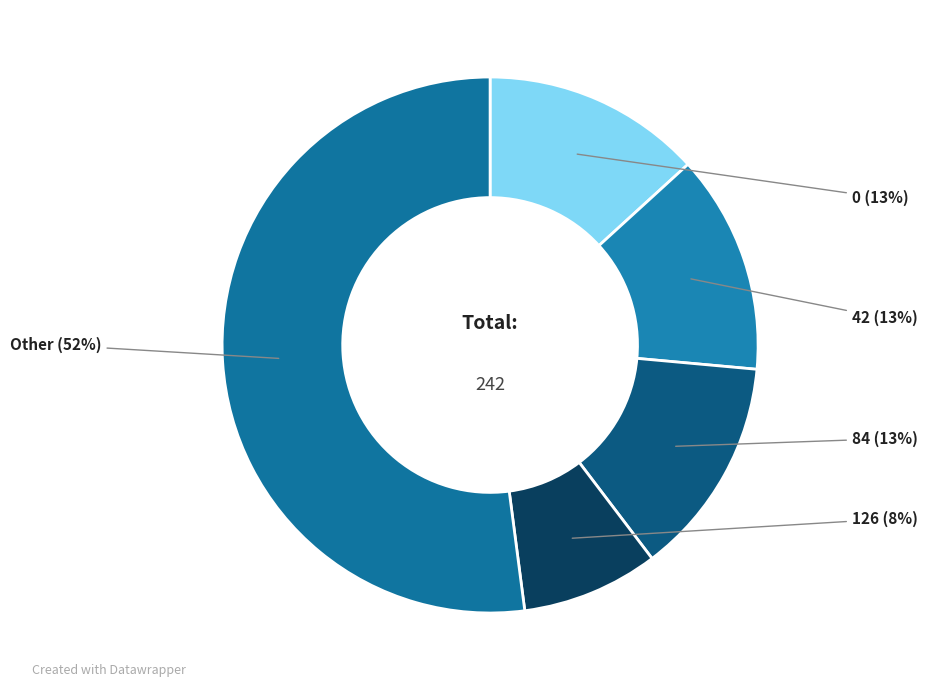

To the nearest percent, what portion does 84 represent?

13%